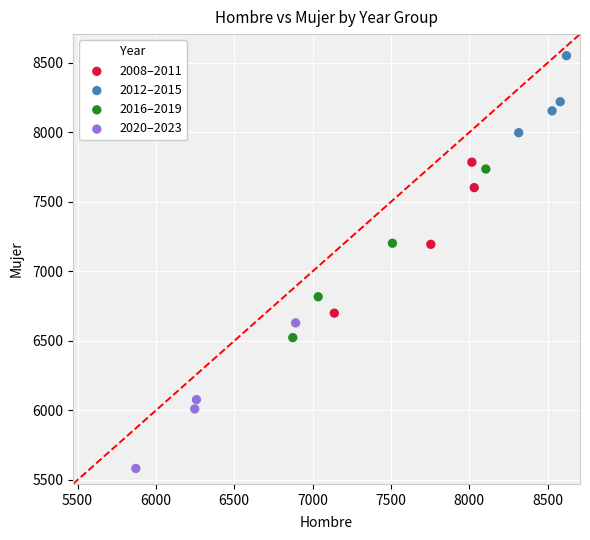

Which series contains the lowest Y value?

2020–2023